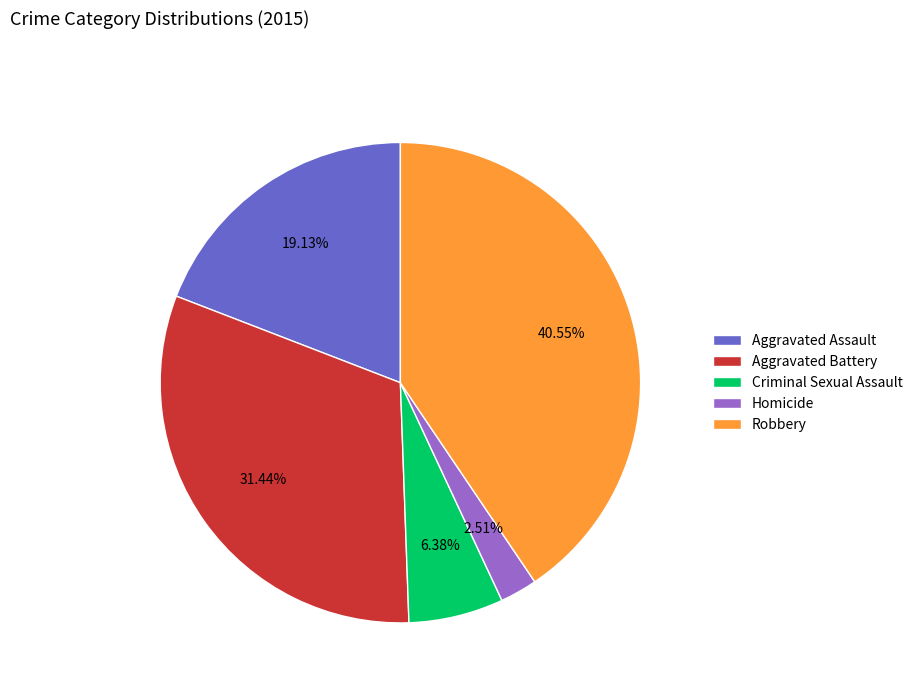

What percentage do Homicide and Criminal Sexual Assault together represent?

8.9%